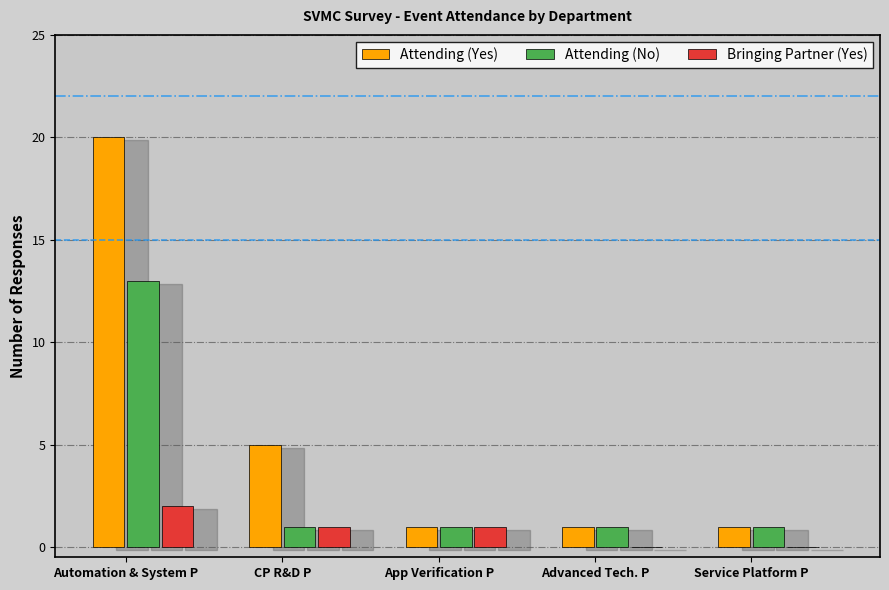

Which series has the largest total across all categories?

Attending (Yes)